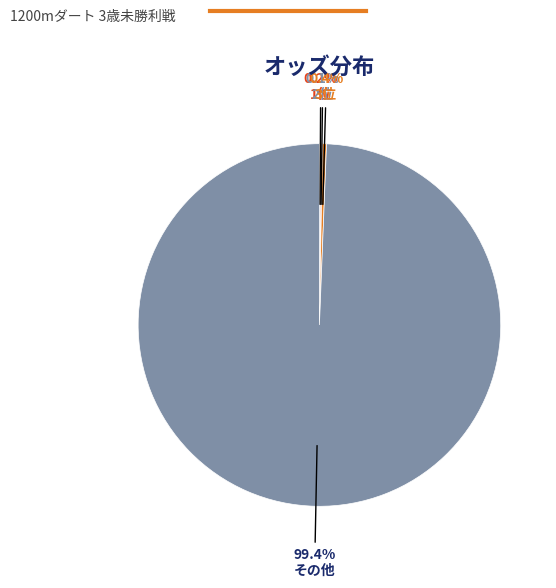

Is there a majority slice in this chart?

Yes